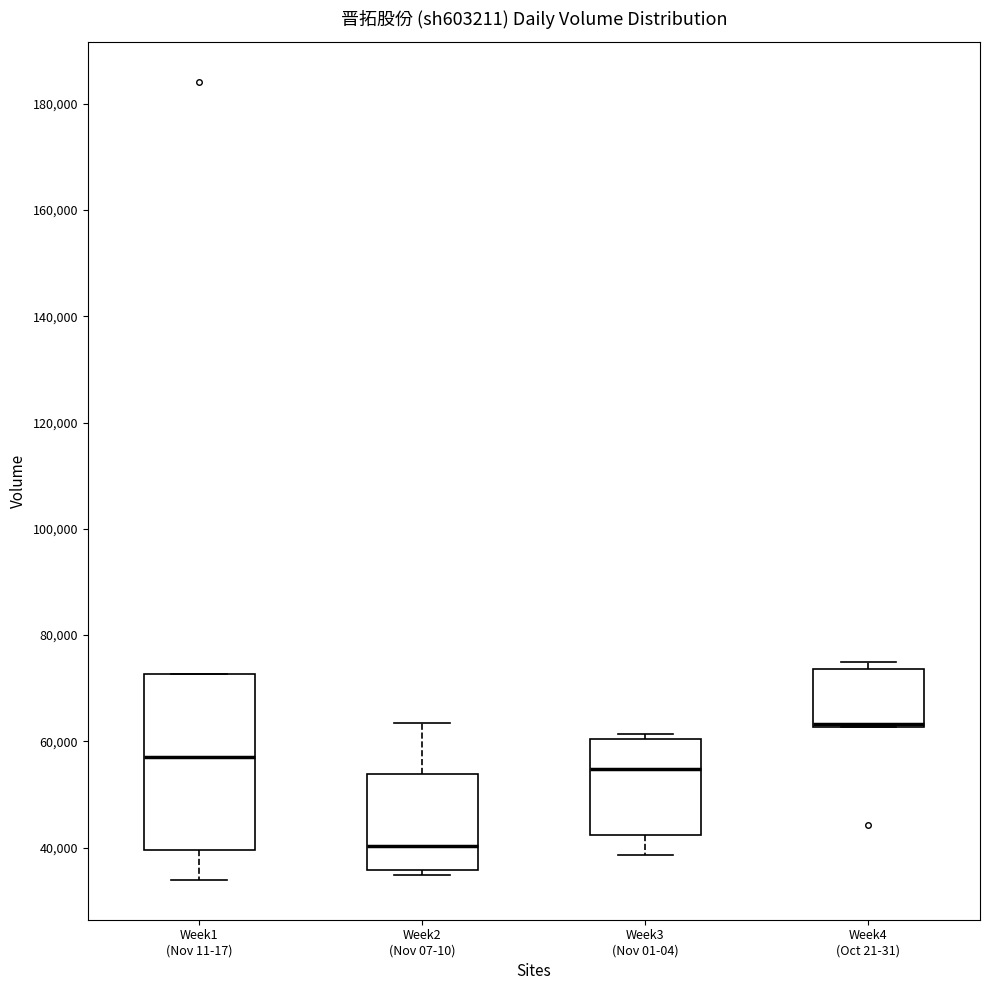

Reading left to right, transcribe this box plot: for each box, give where its median line is, the range the box spans, and where its two whiskers end, as read against the y-axis. The values are not printed on the chart, so give them approximately, as read against the axis.

Week1 (Nov 11-17): median 58000, box 40000 to 72000, whiskers 34000 to 72000
Week2 (Nov 07-10): median 40000, box 36000 to 54000, whiskers 34000 to 64000
Week3 (Nov 01-04): median 54000, box 42000 to 60000, whiskers 38000 to 62000
Week4 (Oct 21-31): median 64000 (drawn on the box's lower edge), box 62000 to 74000, whiskers 62000 to 74000 (just above the box's upper edge)